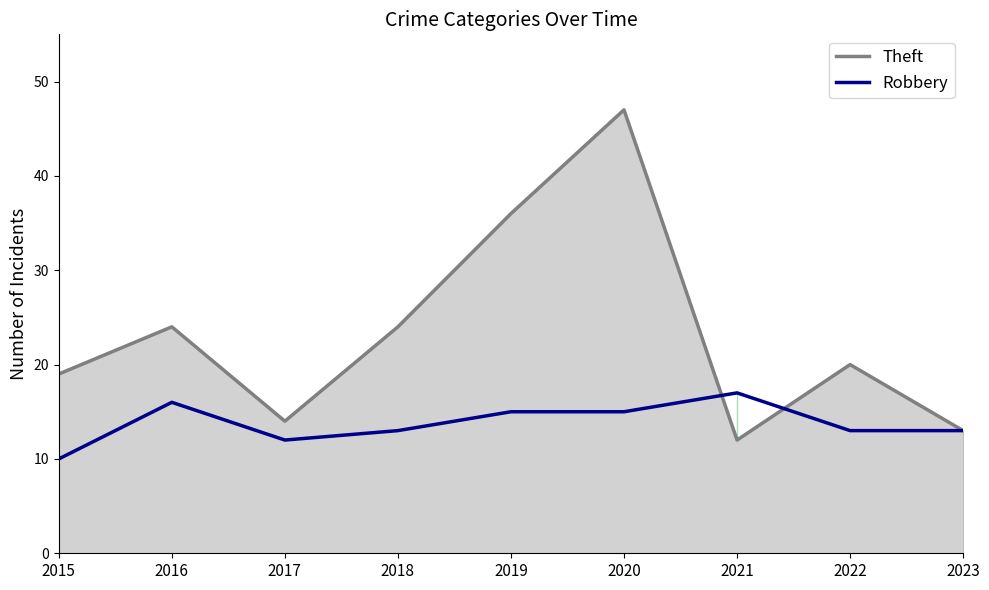

At how many categories does at least one series exceed 44?

1